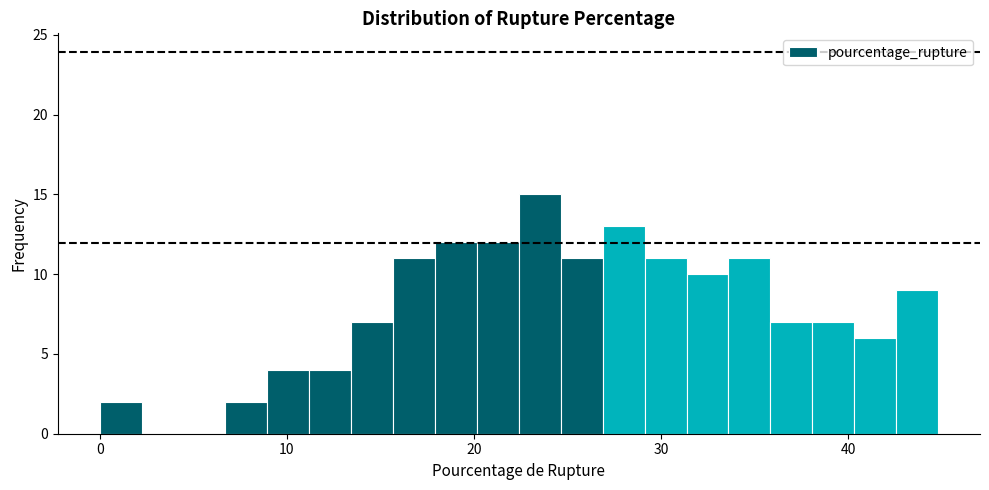

Around what value on the x-axis is the tallest bar? Give the approximate position of its centre, as read against the axis.

24